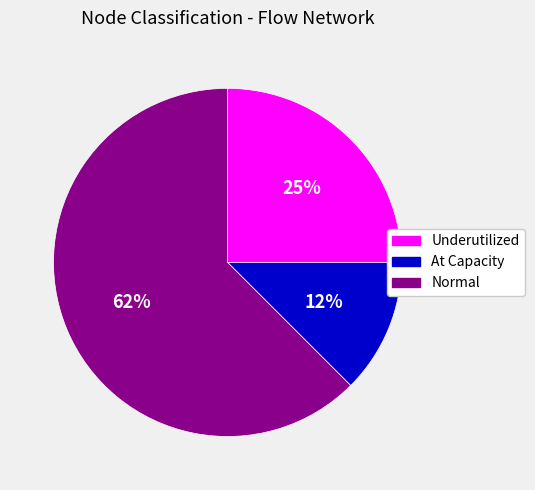

Combined, do Normal and At Capacity account for over 50%?

Yes